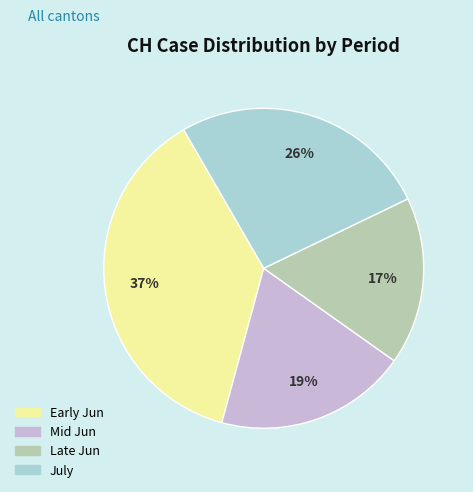

Is there a majority slice in this chart?

No